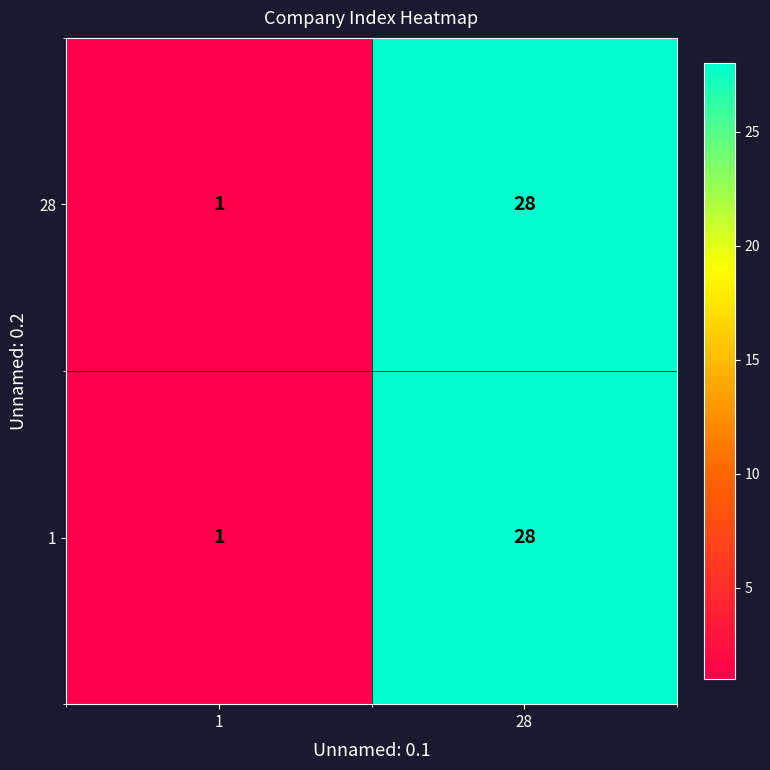

What is the sum of all 28 values?

29